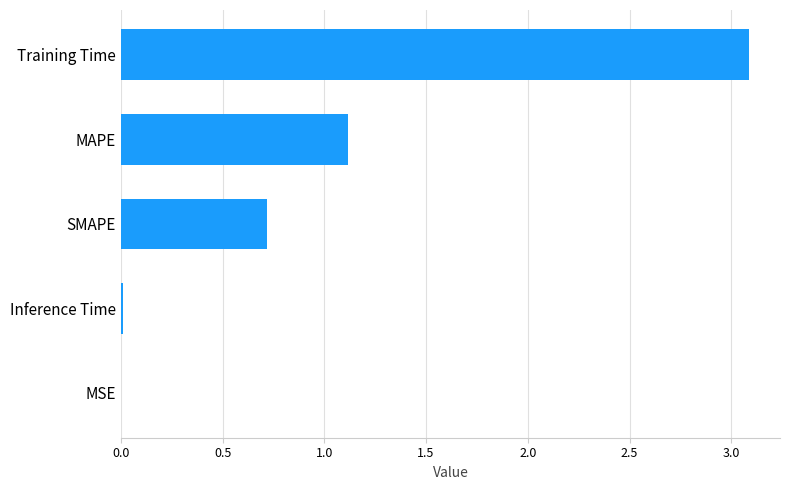

What value does the data have at SMAPE?

0.7